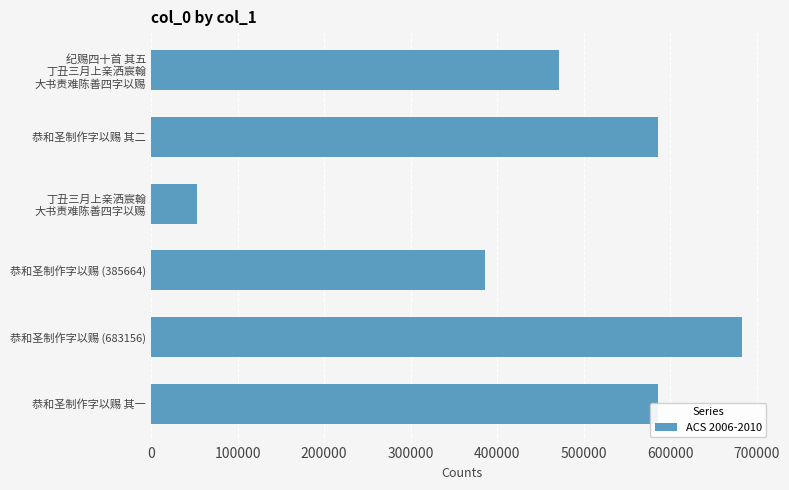

What is the average value?

460800